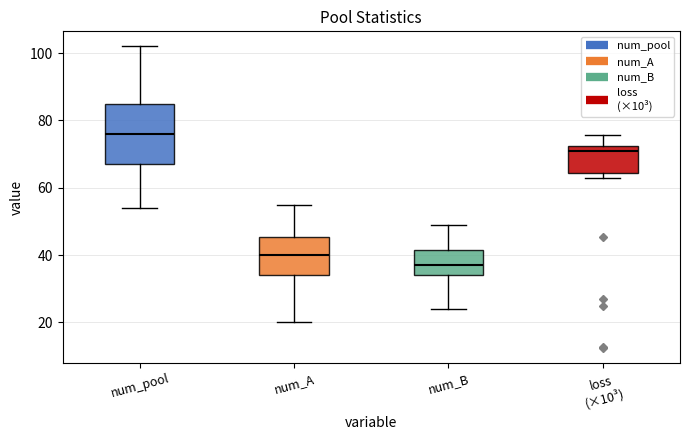

Where does the upper whisker of the box for num_B end on the y-axis? The values are not printed on the chart, so give them approximately, as read against the axis.

50